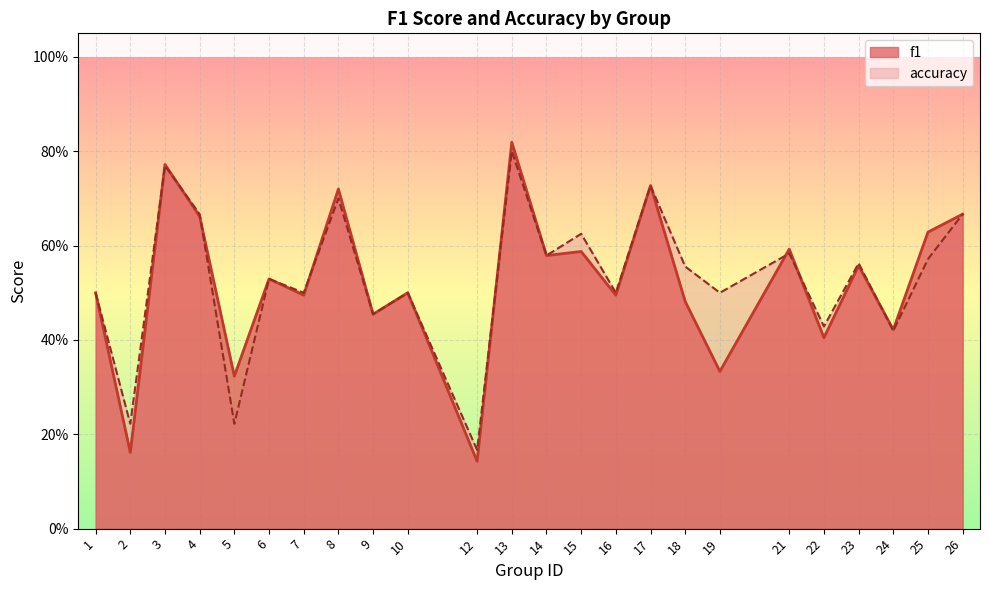

What is the difference between the f1 values at 10 and 8?

0.2